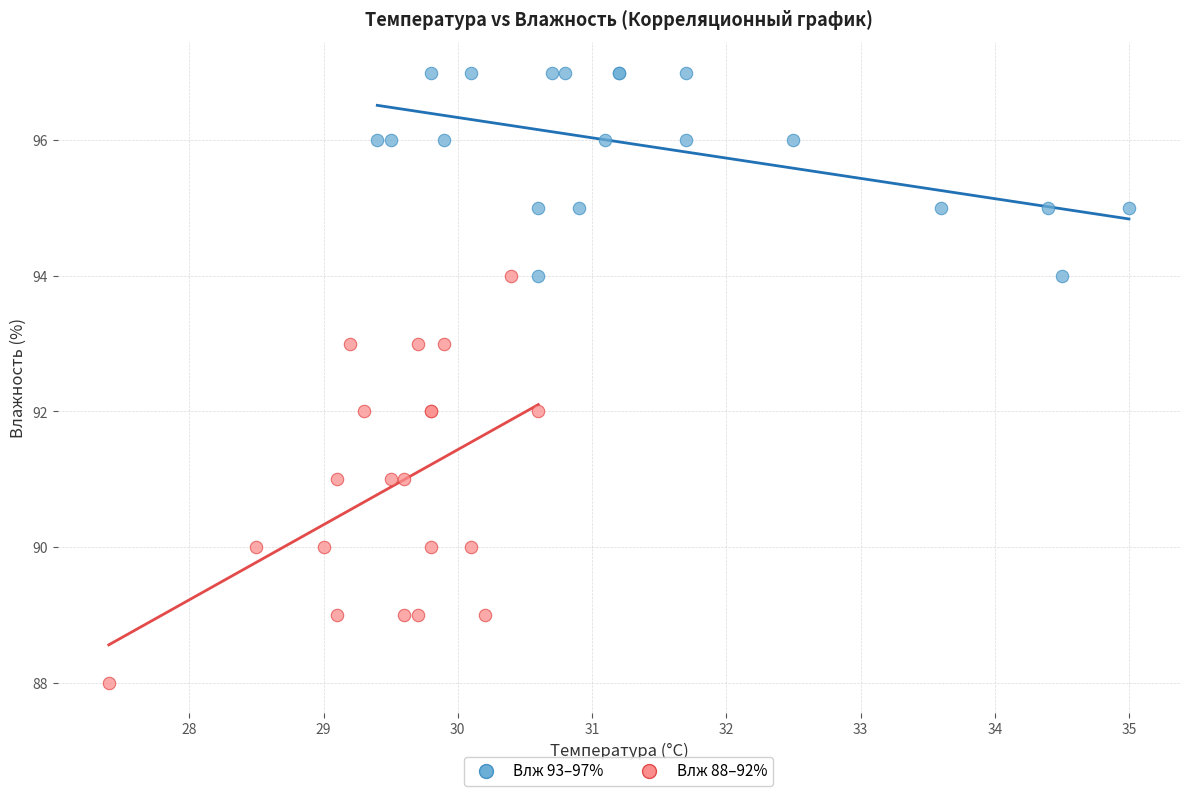

Which series has the largest Y range (max minus min)?

Влж 88–92%